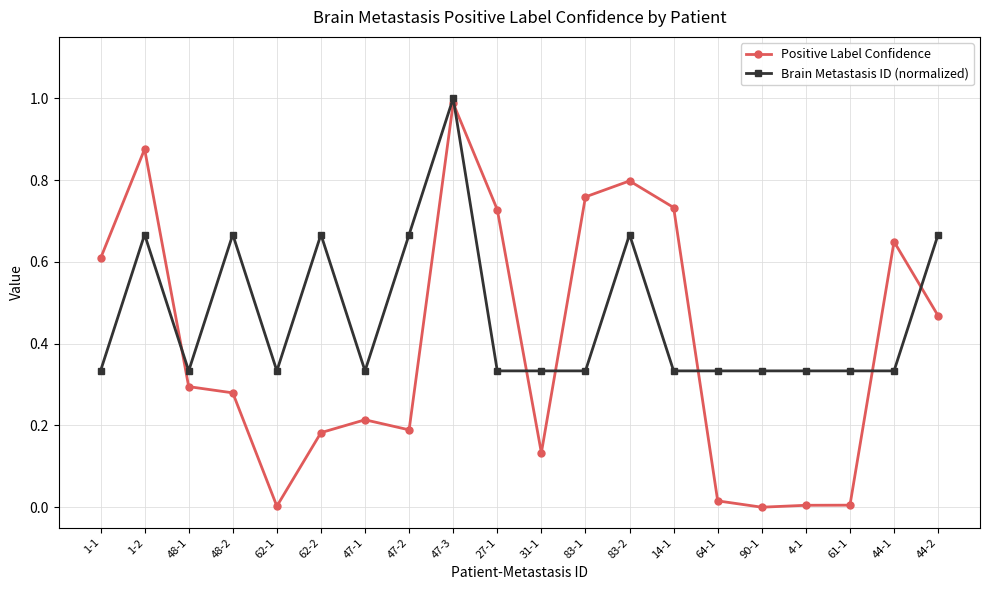

What is the average value of the Positive Label Confidence series?

0.4